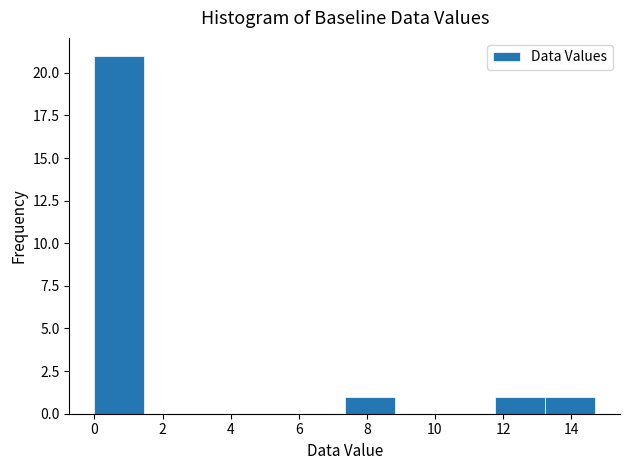

How tall is the bar that spans 13.2 to 14.8 on the x-axis? Neither the bar edges nor the heights are printed on the chart, so give them approximately, as read against the axes.

1